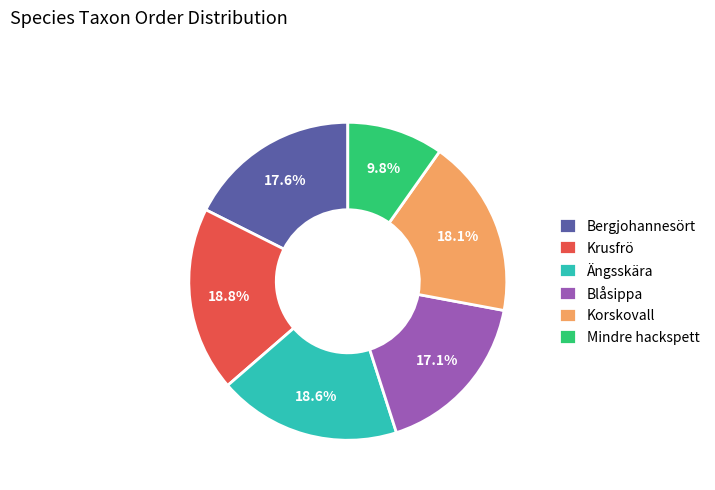

Approximately how many times larger is the value at Mindre hackspett compared to Blåsippa?

0.6